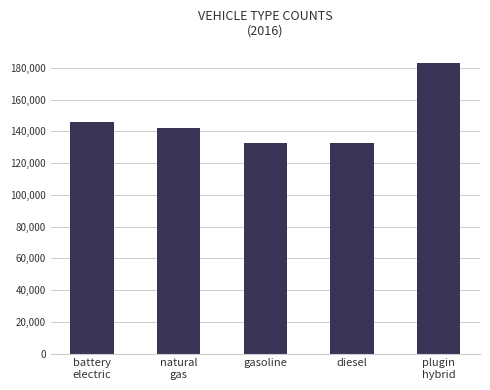

Are the bars grouped side by side (vs. stacked)?

No